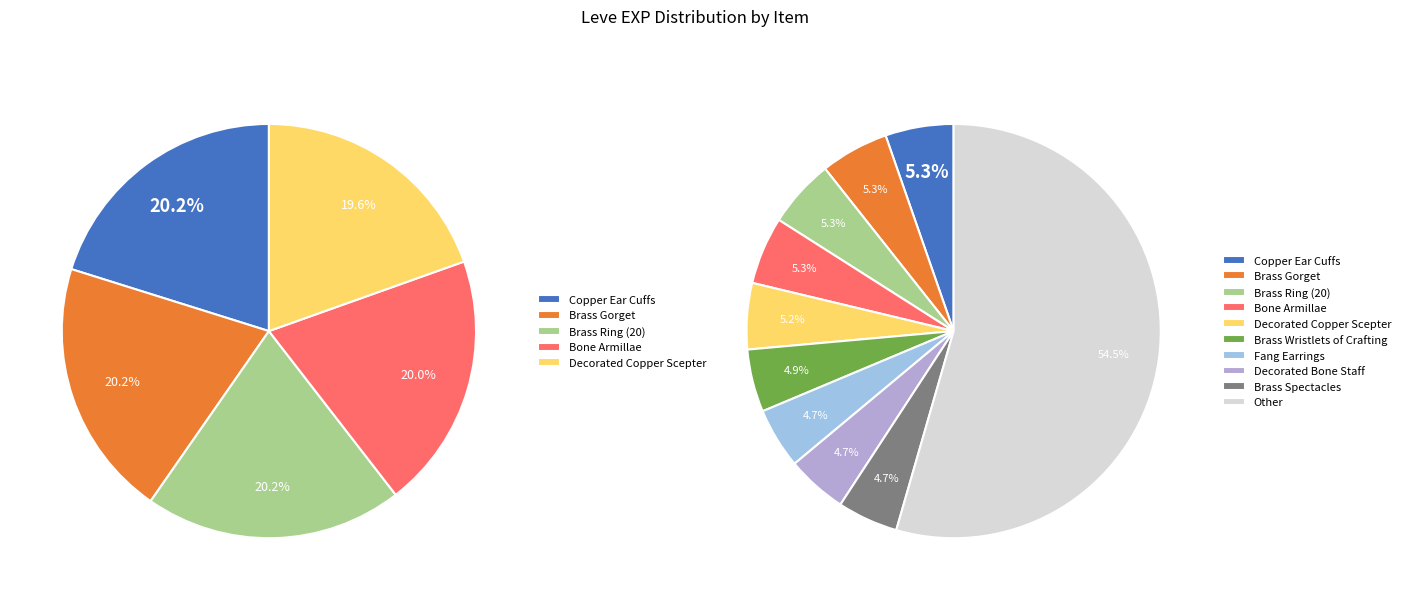

What percentage is the Decorated Bone Staff slice, to the nearest percent?

5%